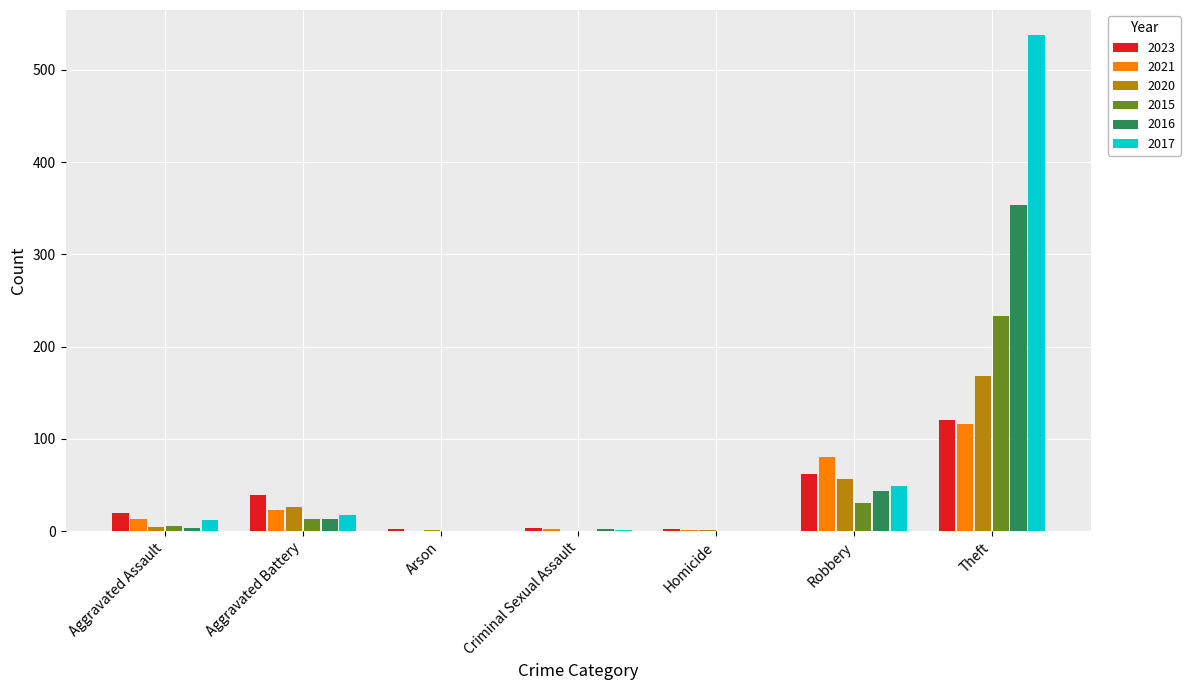

At which label does 2020 reach its peak?

Theft